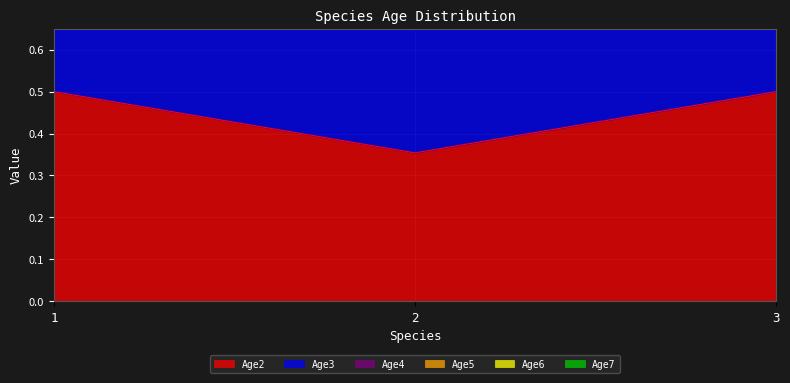

What is the spread (max minus min) of values at 2?

1.8